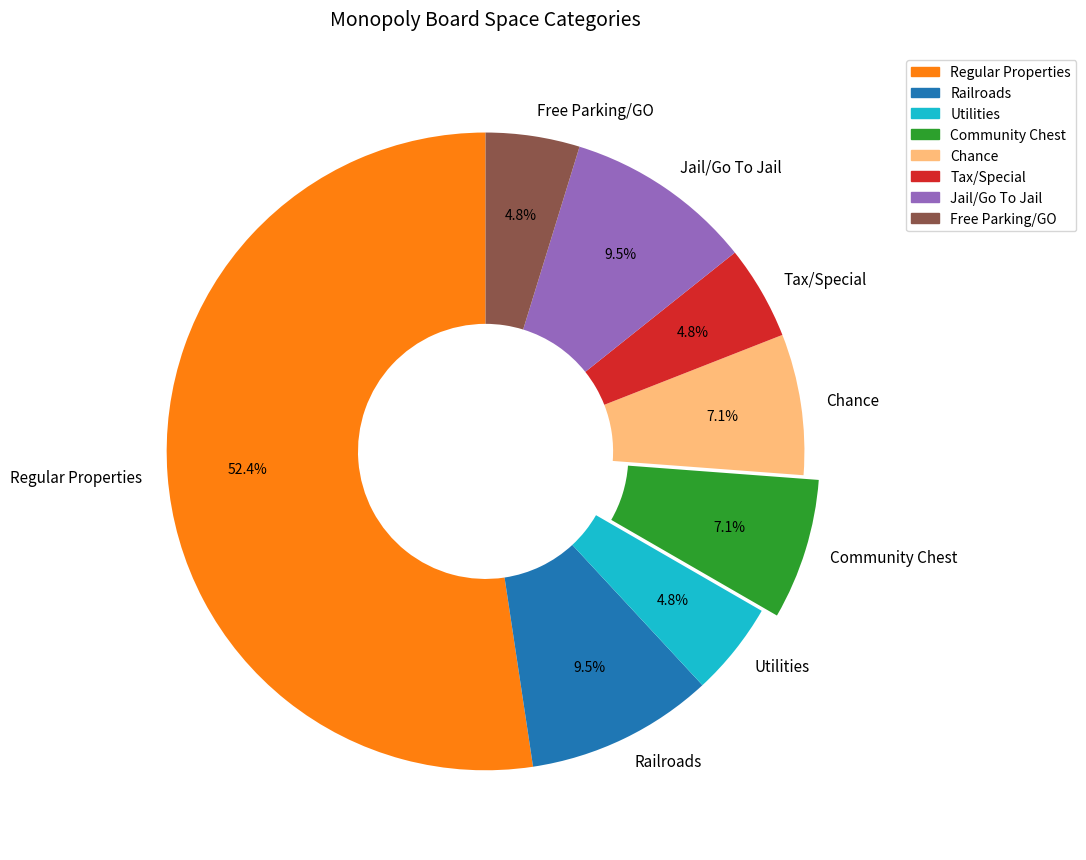

How much of the chart is everything except Regular Properties?

47.6%